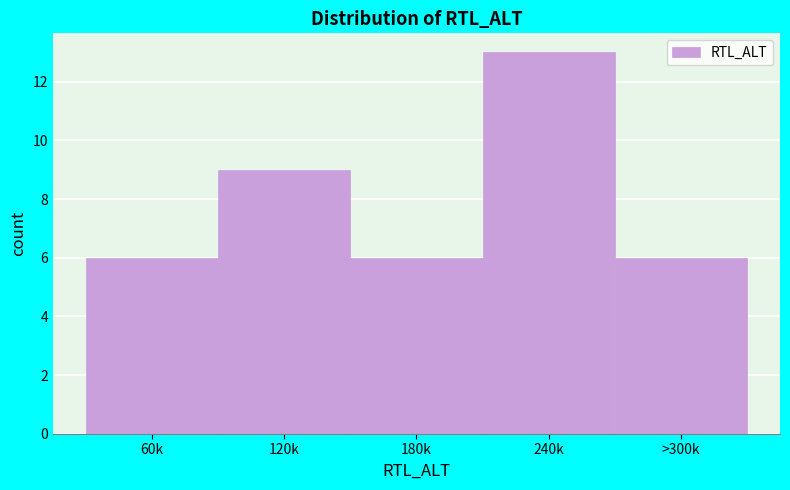

Reading left to right, list all the values displayed in this chart.

6	9	6	13	6